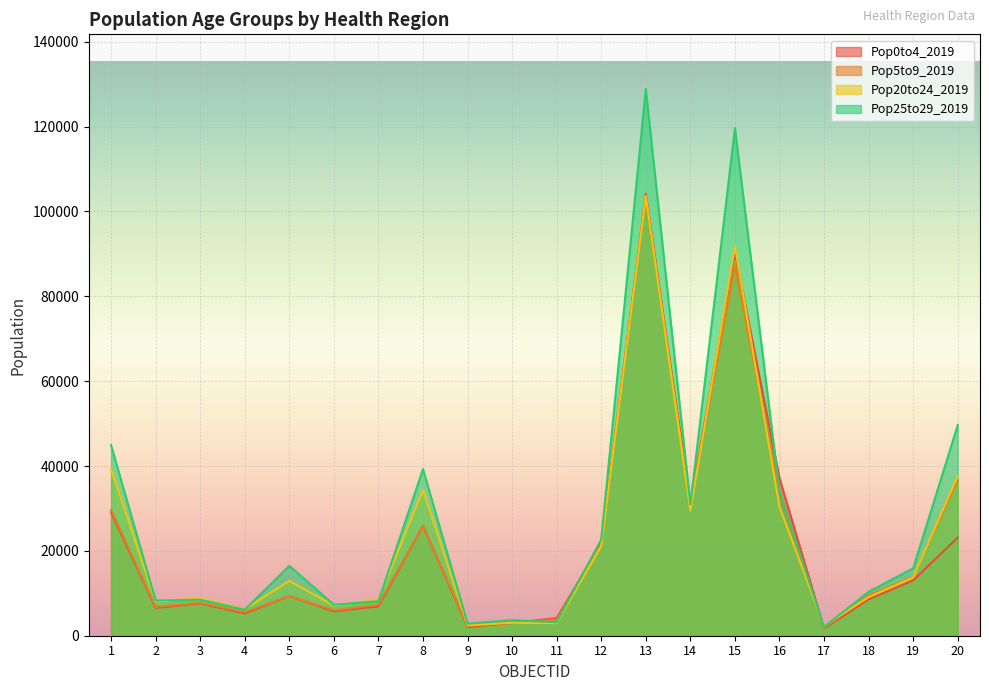

At which category is the sum across all series the highest?

13